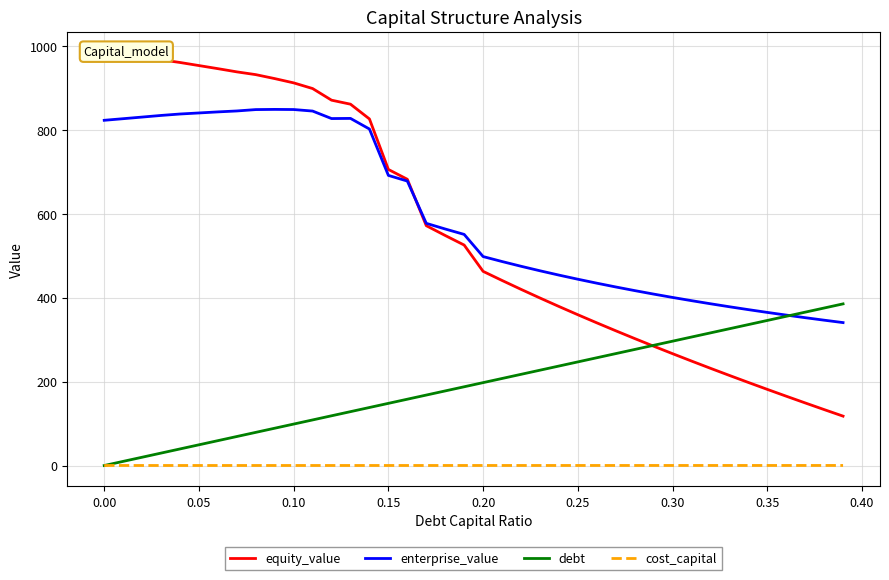

After their last crossing, which series has the higher values: debt or equity_value?

debt